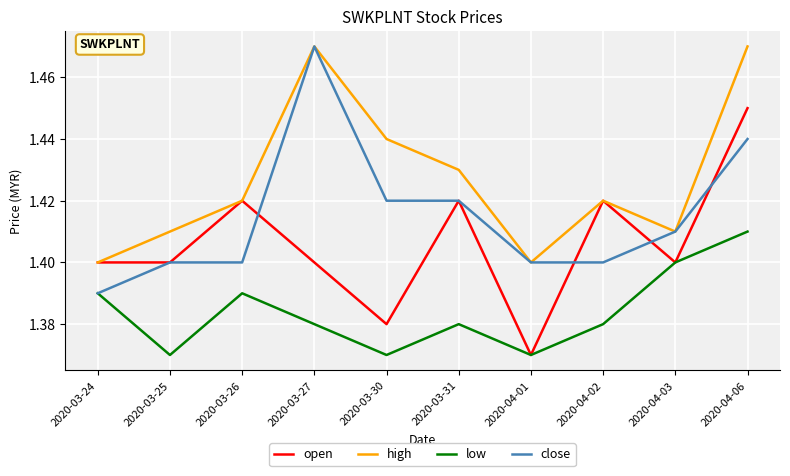

What are all the series names shown in the legend?

open, high, low, close